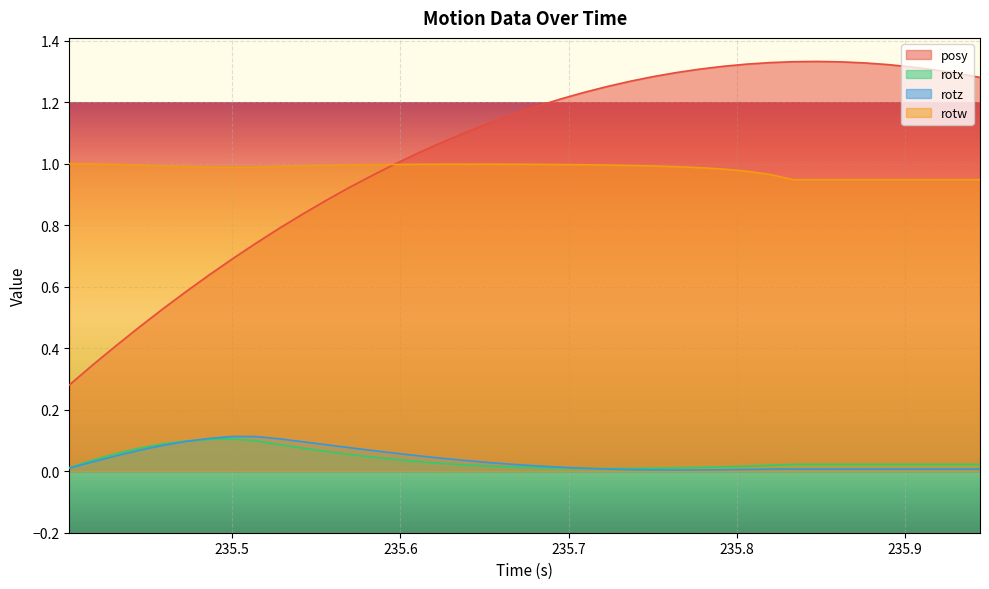

Which series has the largest range (max minus min)?

posy